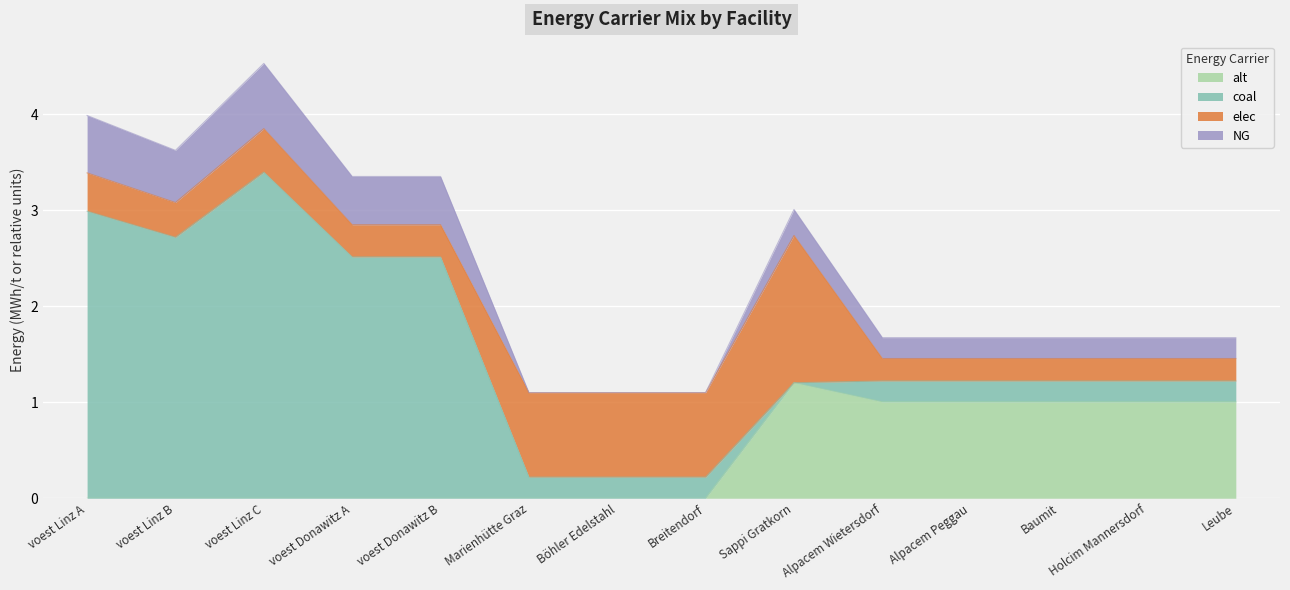

True or false: alt has more than 1 interior local peaks.

False